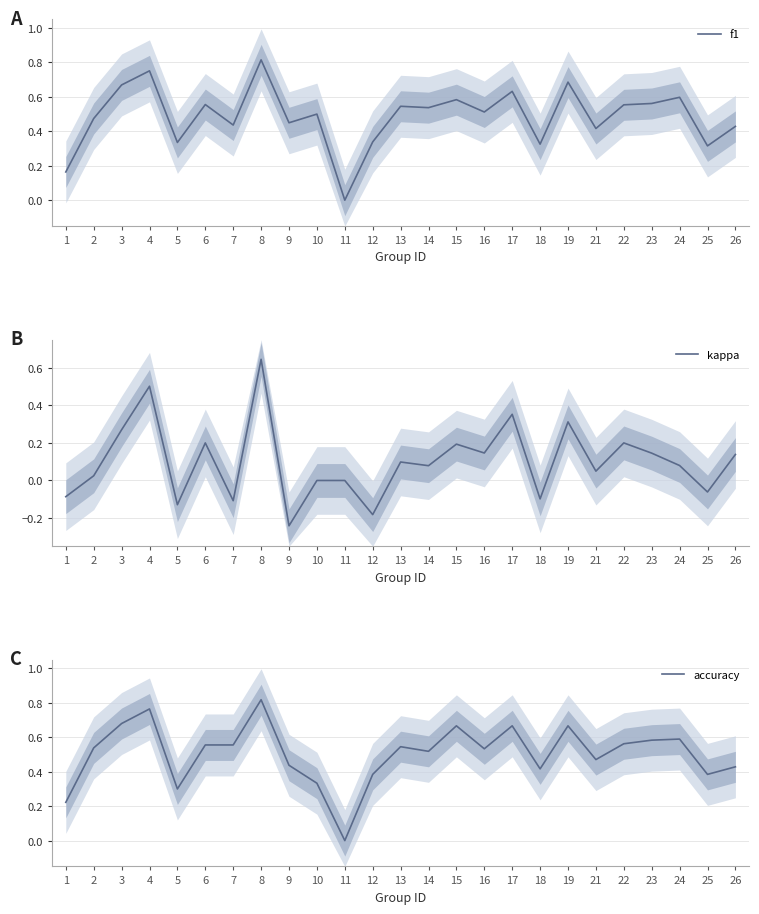

Rank the series at 13 from highest to lowest value.

f1, accuracy, kappa